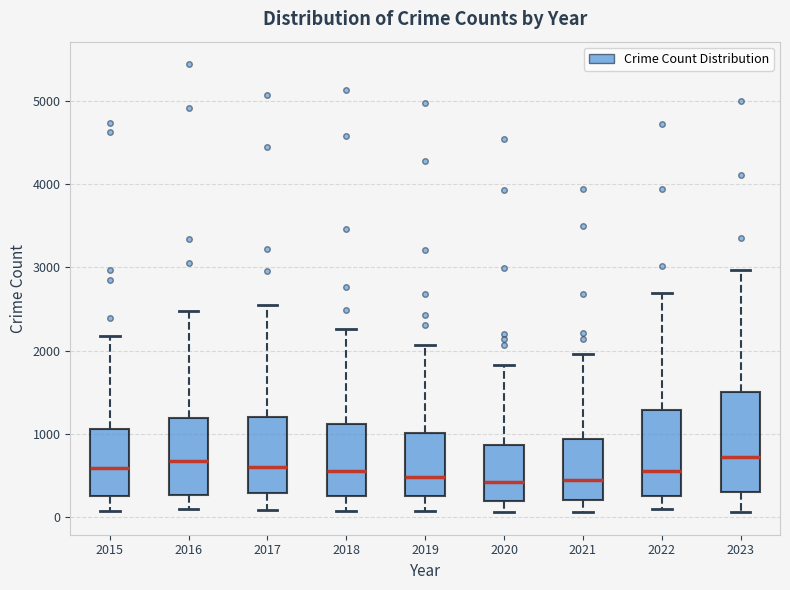

Reading left to right, transcribe this box plot: for each box, give where its median line is, the range the box spans, and where its two whiskers end, as read against the y-axis. The values are not printed on the chart, so give them approximately, as read against the axis.

2015: median 600, box 300 to 1100, whiskers 100 to 2200
2016: median 700, box 300 to 1200, whiskers 100 to 2500
2017: median 600, box 300 to 1200, whiskers 100 to 2600
2018: median 600, box 300 to 1100, whiskers 100 to 2300
2019: median 500, box 300 to 1000, whiskers 100 to 2100
2020: median 400, box 200 to 900, whiskers 100 to 1800
2021: median 500, box 200 to 900, whiskers 100 to 2000
2022: median 600, box 300 to 1300, whiskers 100 to 2700
2023: median 700, box 300 to 1500, whiskers 100 to 3000